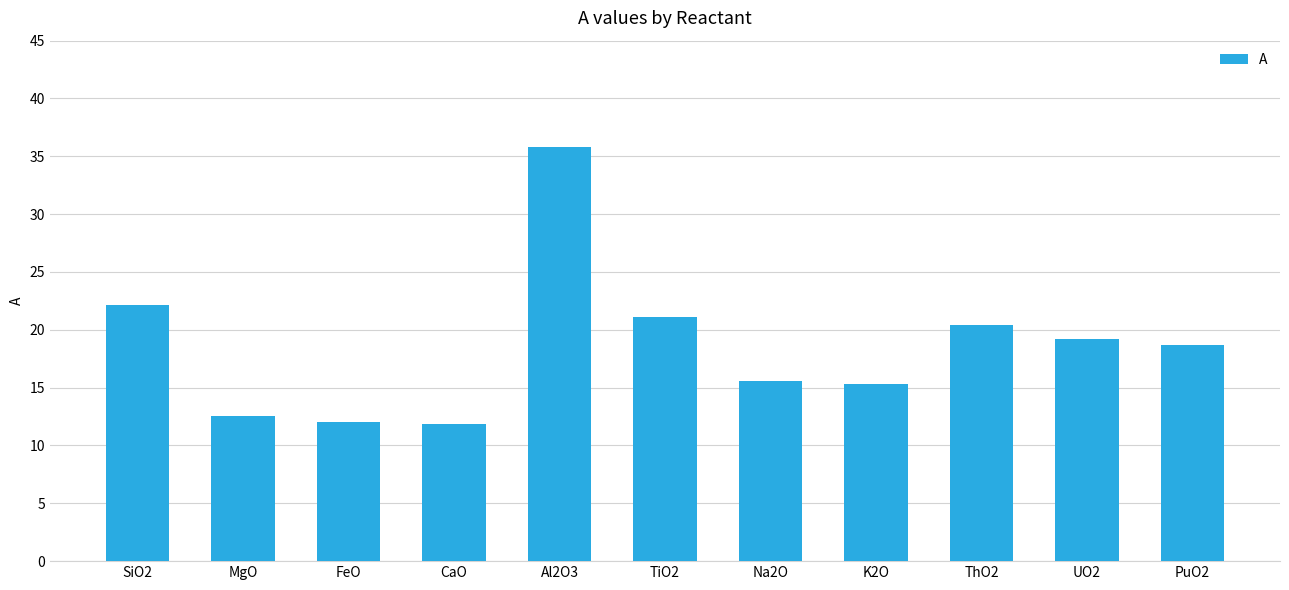

At which label does the data first exceed 18?

SiO2